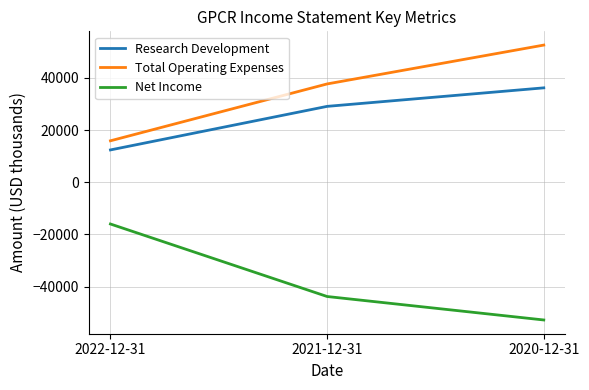

Reading left to right, list all the values displayed in this chart.

Research Development: 2022-12-31=12400	2021-12-31=29100	2020-12-31=36200
Total Operating Expenses: 2022-12-31=15900	2021-12-31=37700	2020-12-31=52600
Net Income: 2022-12-31=-16000	2021-12-31=-43800	2020-12-31=-52800